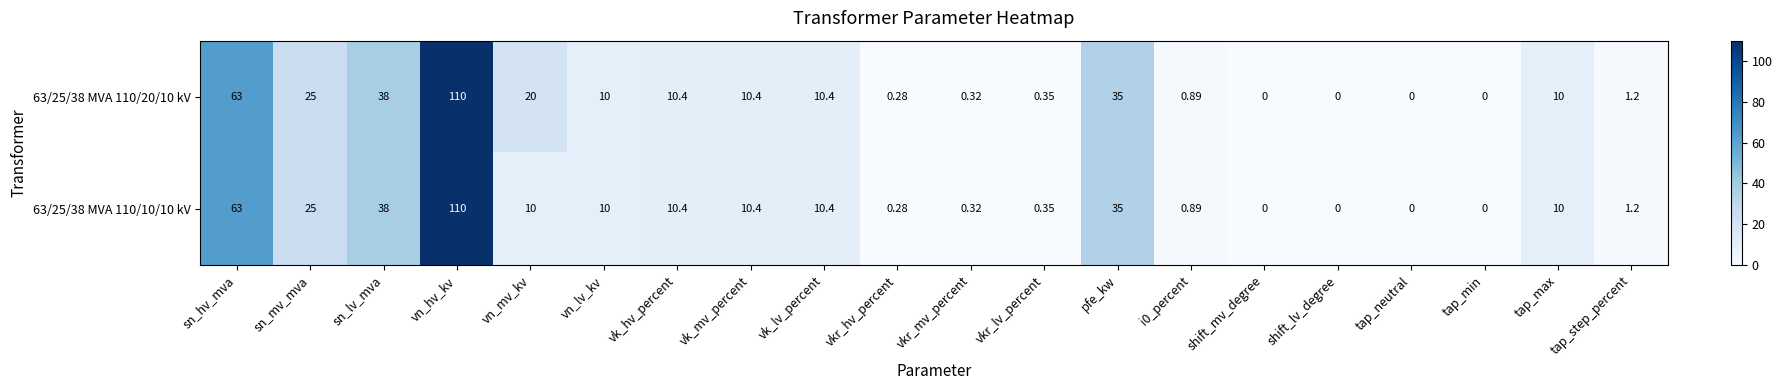

Where does the 63/25/38 MVA 110/10/10 kV series first go above 10?

sn_hv_mva